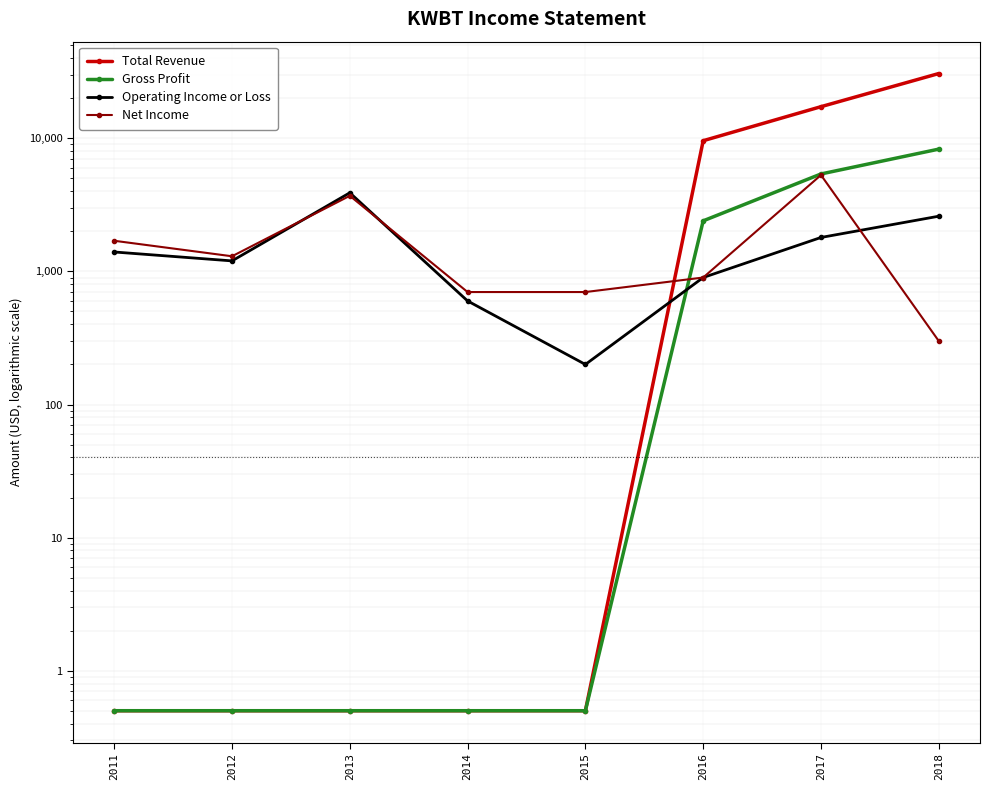

Where is Net Income nearest to the value 2800?

2013